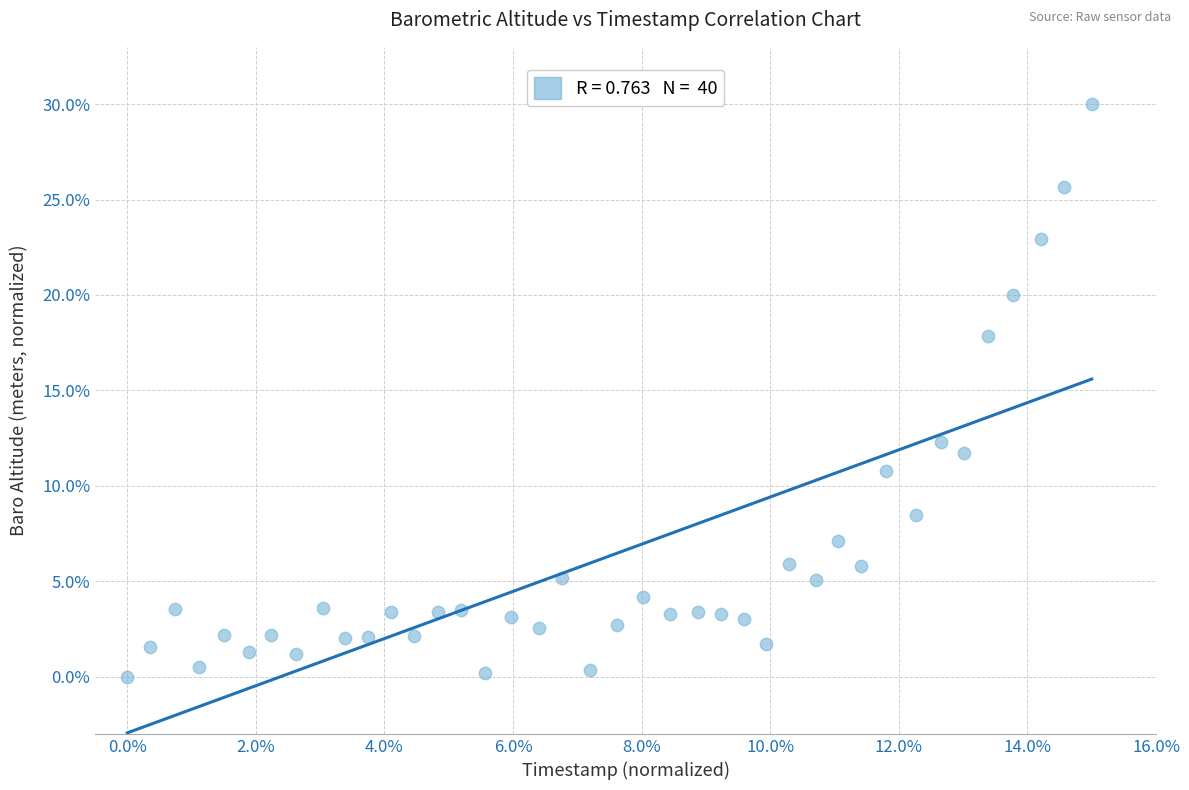

What is the range of Y values (max minus min)?

30.0